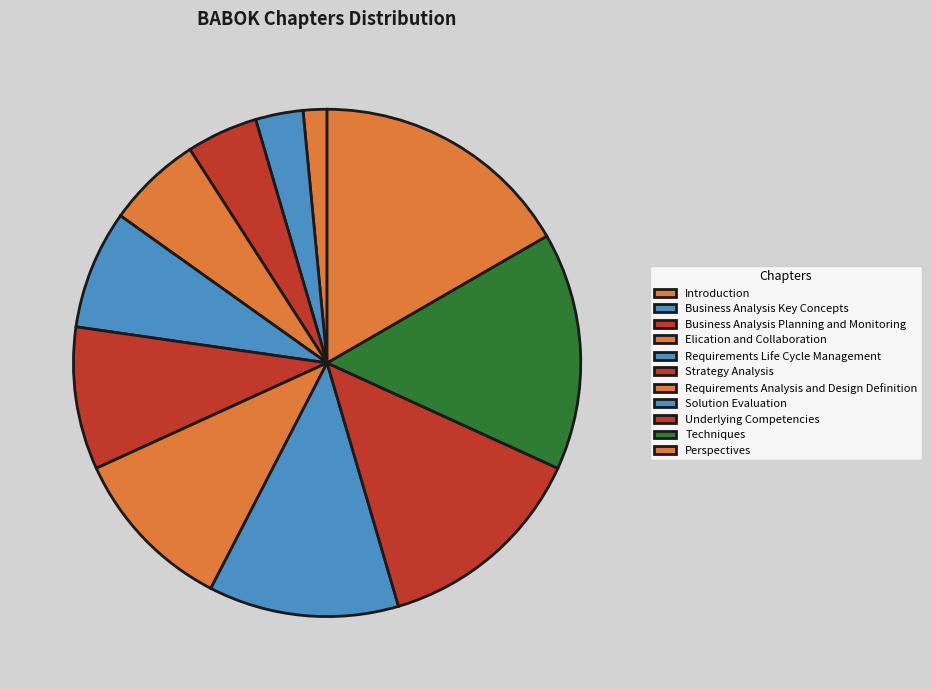

Is there any slice that represents more than half of the pie?

No